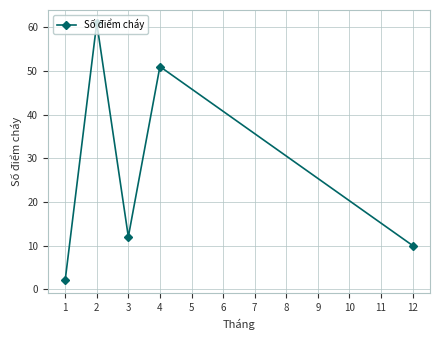

How many distinct data groups are displayed?

1